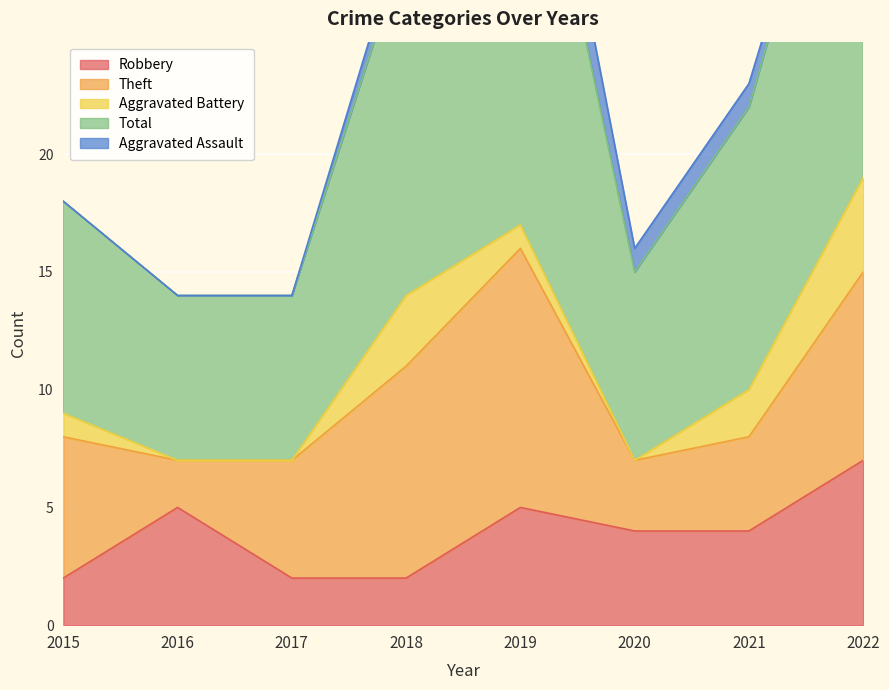

Where is the first local maximum for Aggravated Battery?

2018